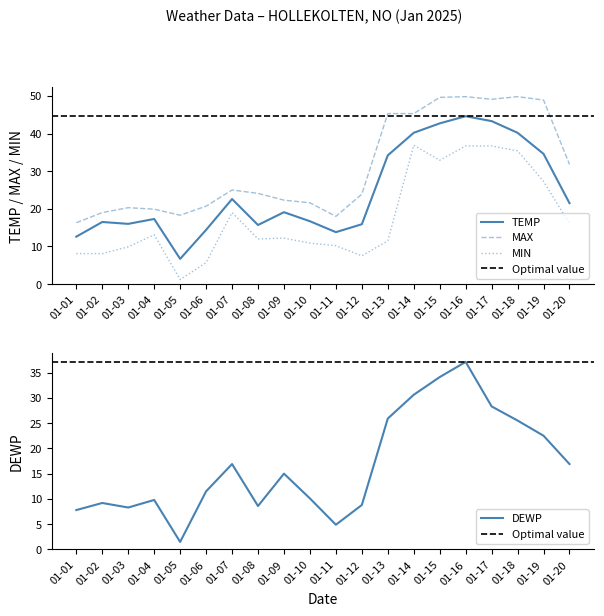

What is the value of the TEMP point at the 16th from the left?

44.6